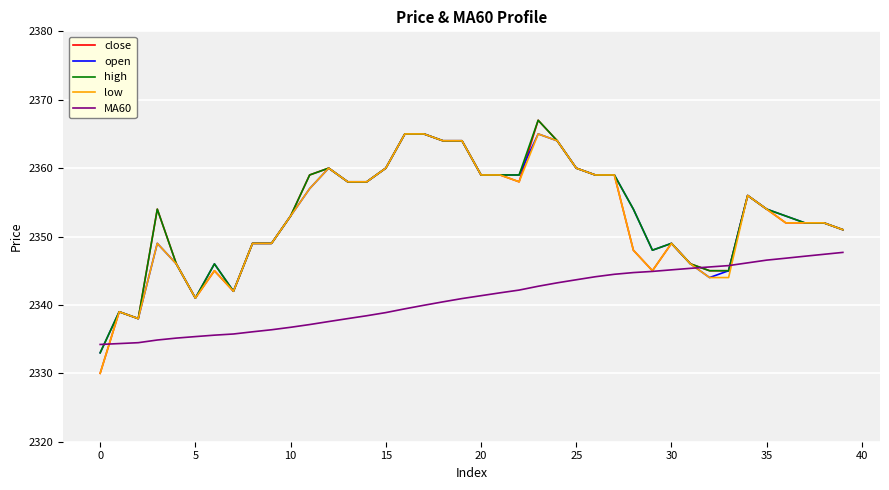

True or false: low has more than 1 interior local peaks.

True